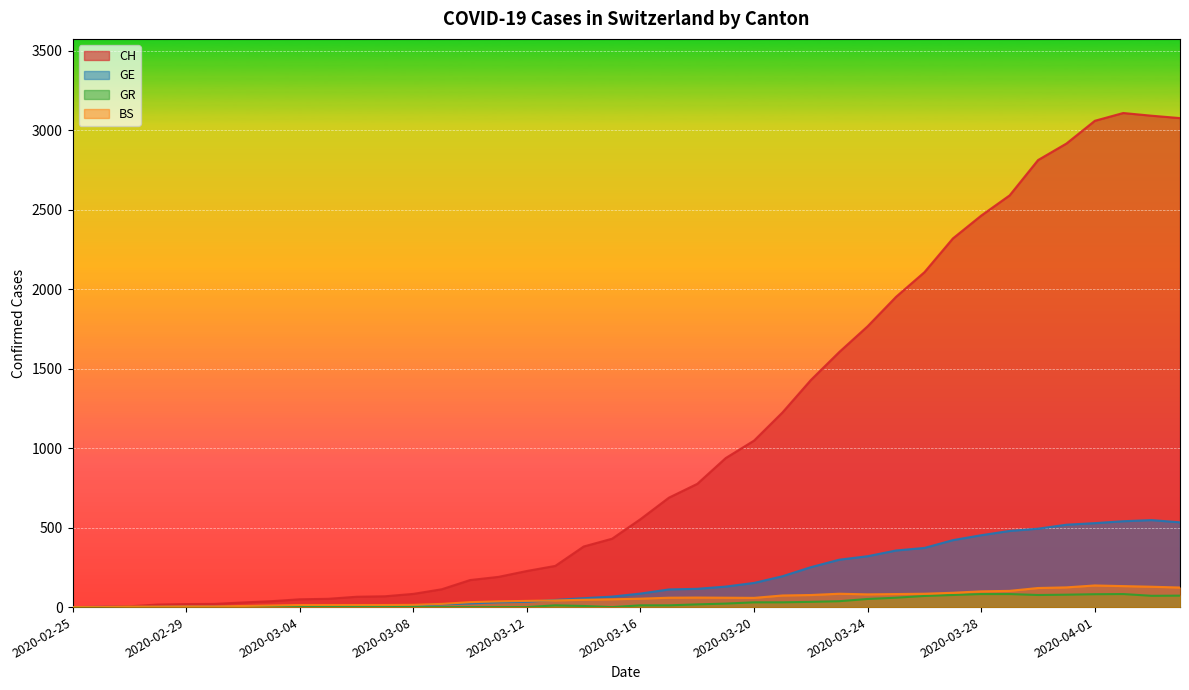

What is the label of the 27th point from the left?

2020-03-22